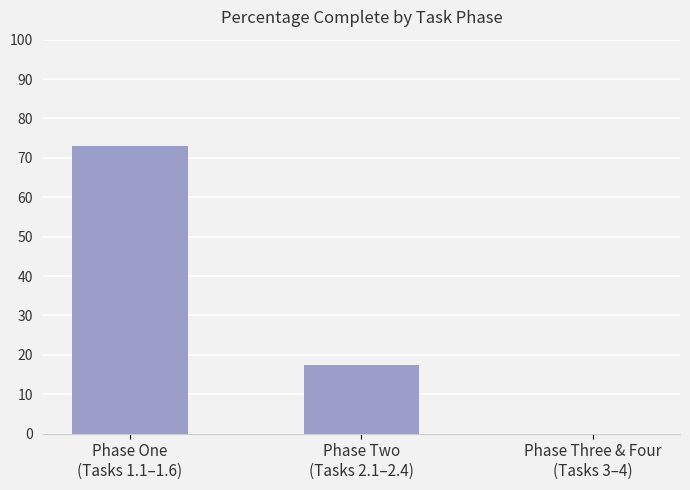

Reading right to left, extract all data points from this chart.

0.0	17.5	72.9